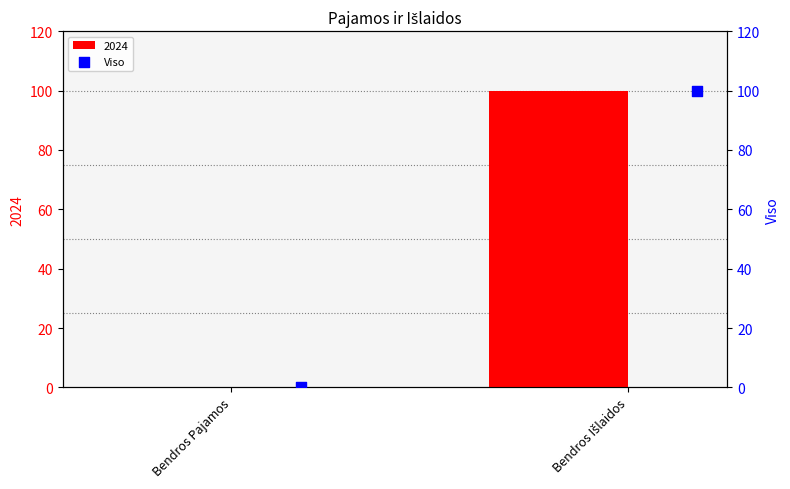

What is the sum of all 2024 values?

100